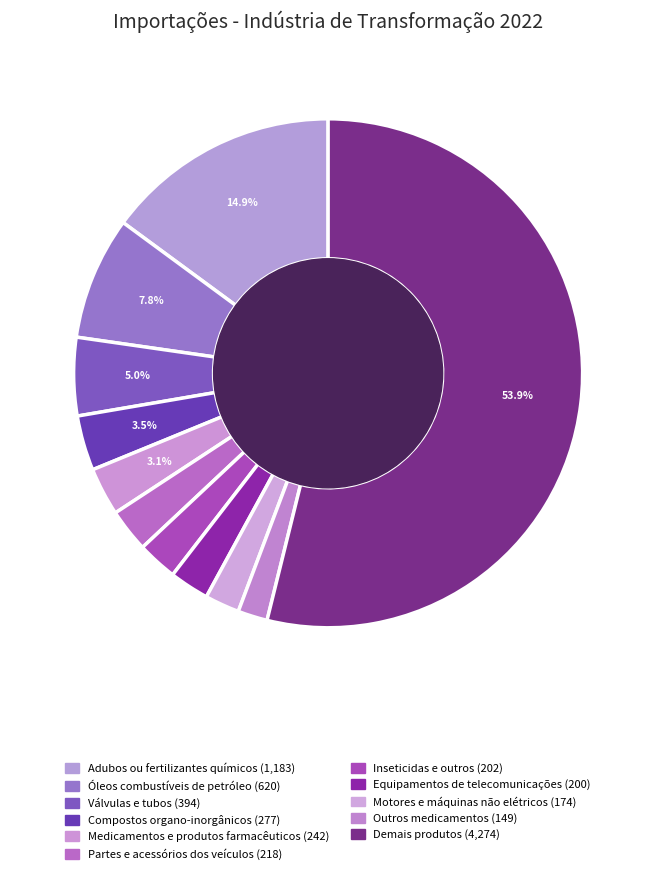

How many slices are in this pie chart?

11